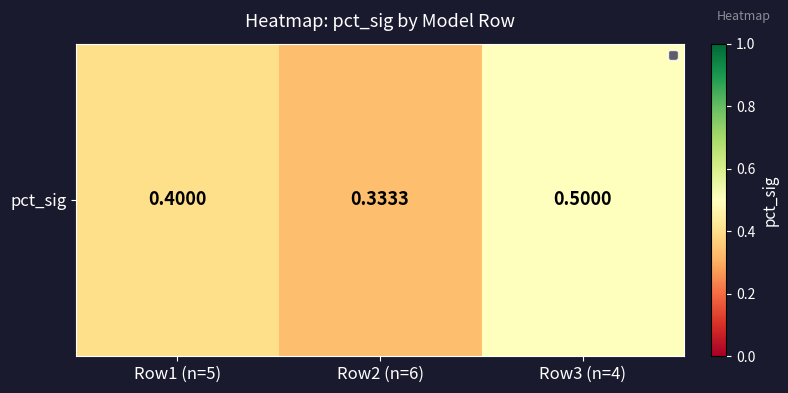

Reading left to right, transcribe all the data shown in this chart.

Row1 (n=5)=0.4	Row2 (n=6)=0.3	Row3 (n=4)=0.5